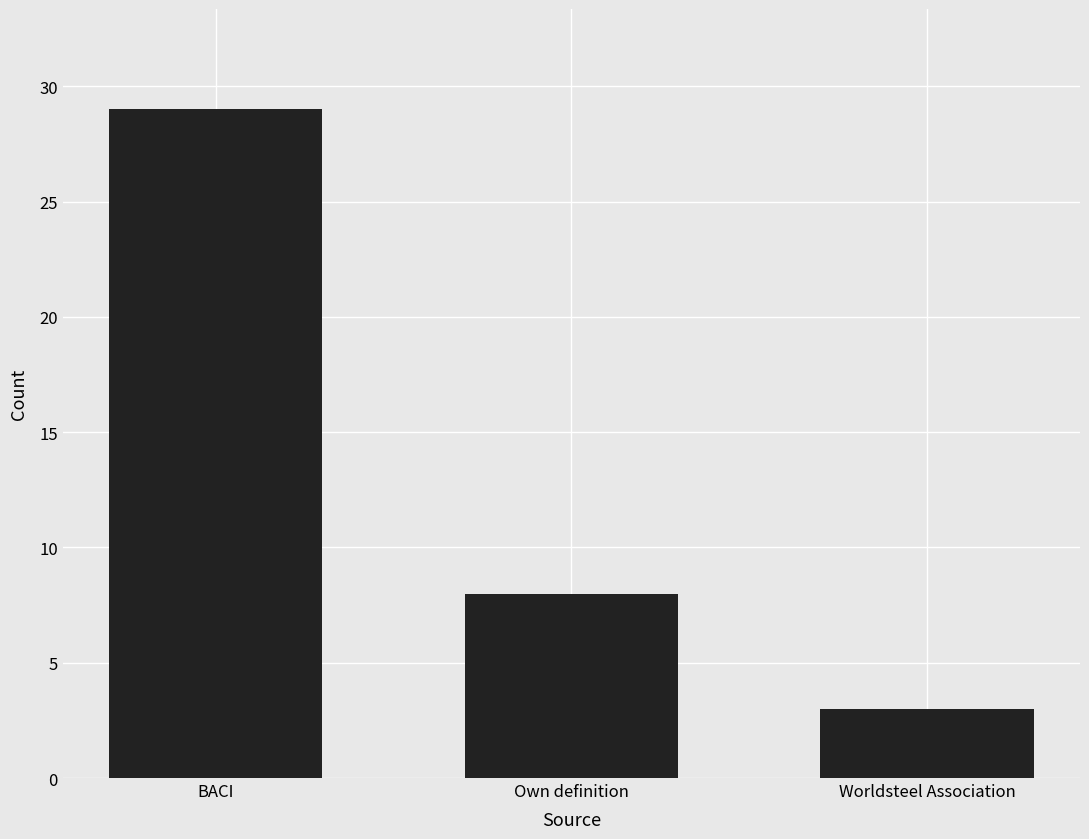

What is the average value?

13